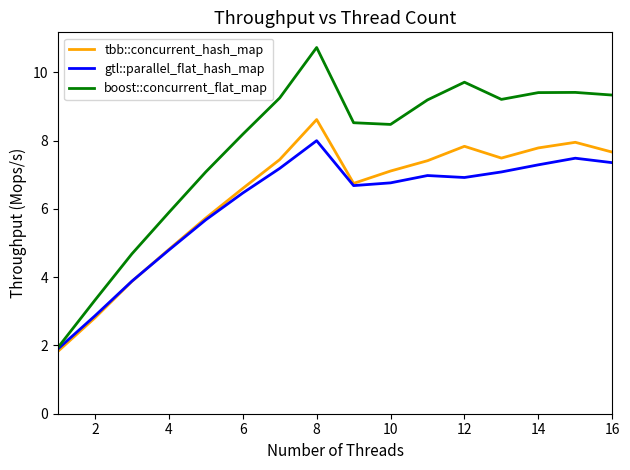

At how many categories does at least one series exceed 3?

15